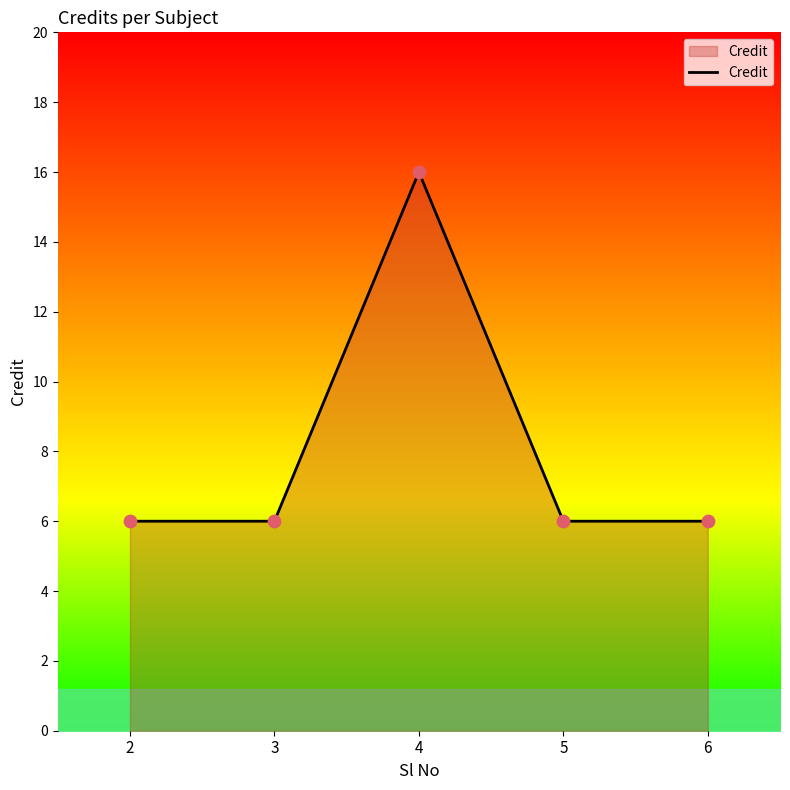

What is the change in value from 2 to 4?

+10